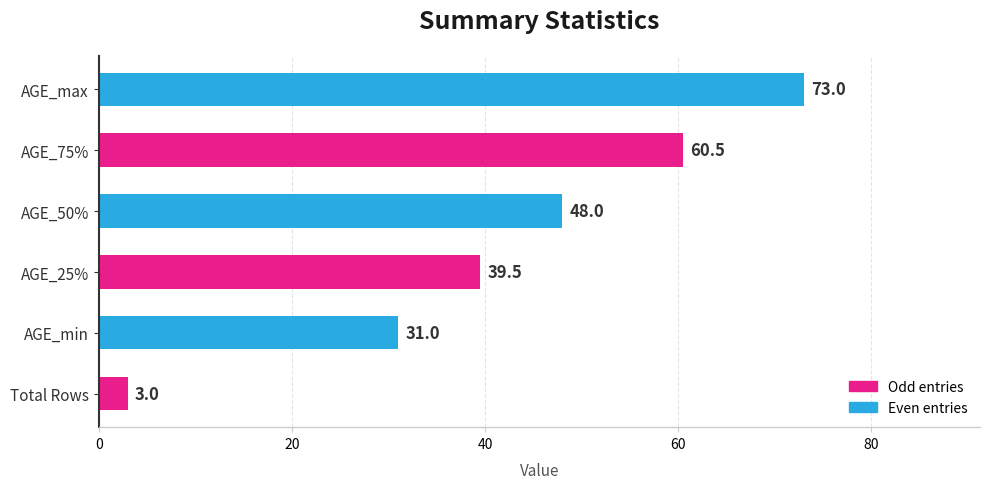

What is the approximate value at AGE_50%?

48.0